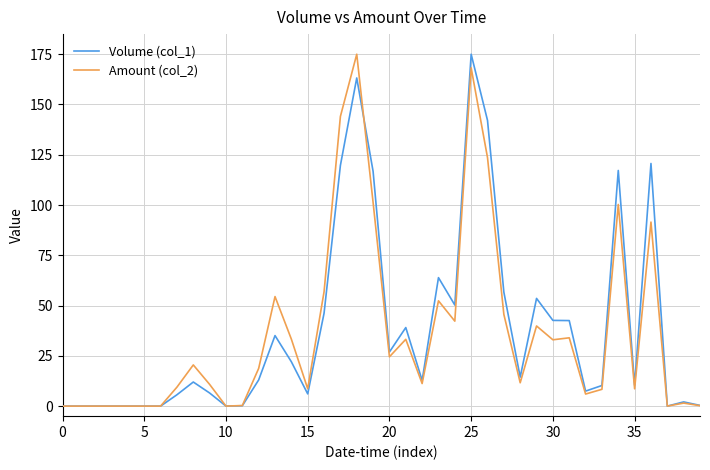

What is the average value of the Amount (col_2) series?

36.7